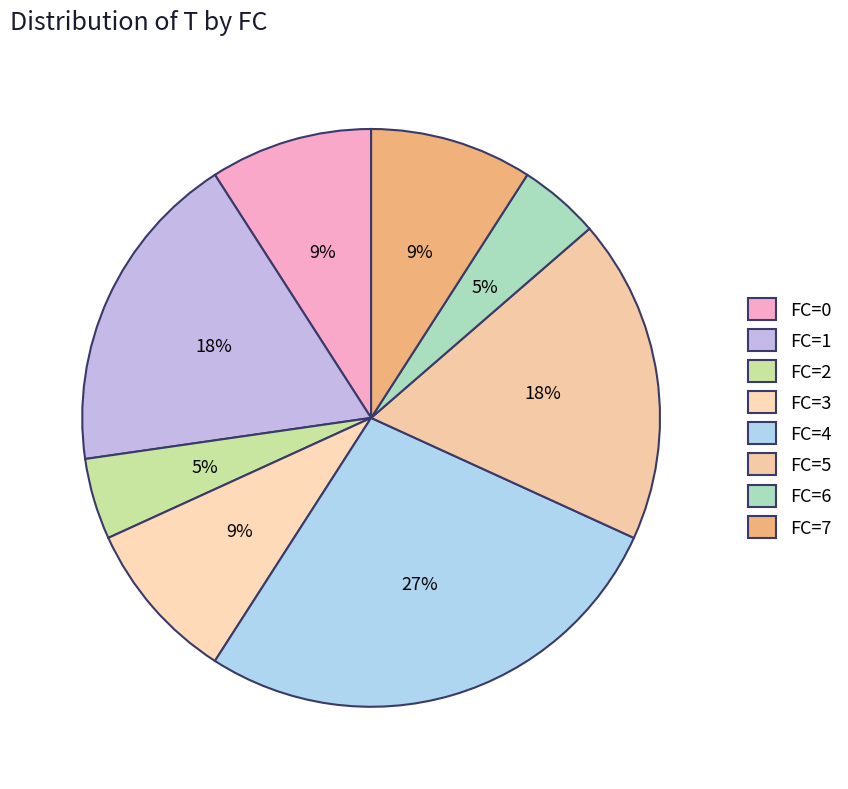

Does FC=4 account for over 50% of the chart?

No